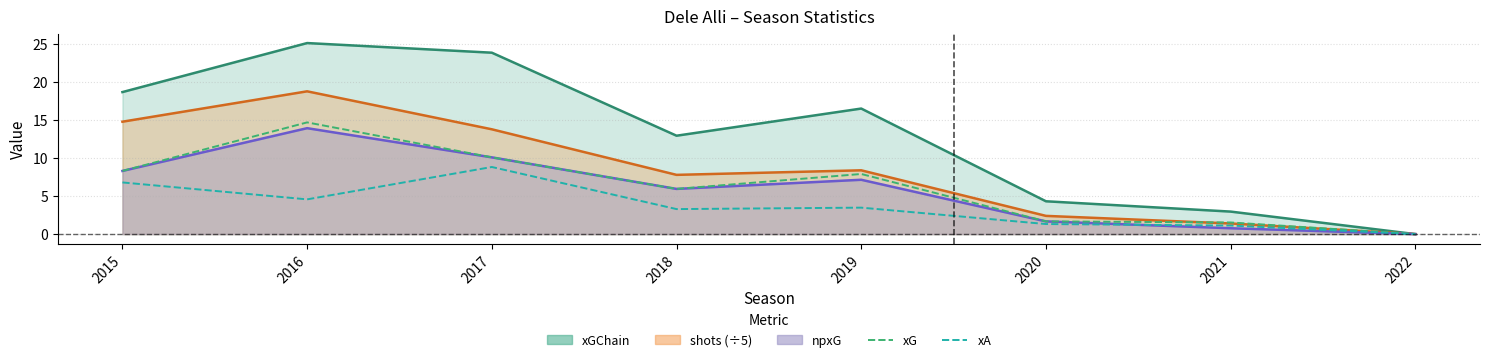

What is the average value of the npxG (line) series?

6.0